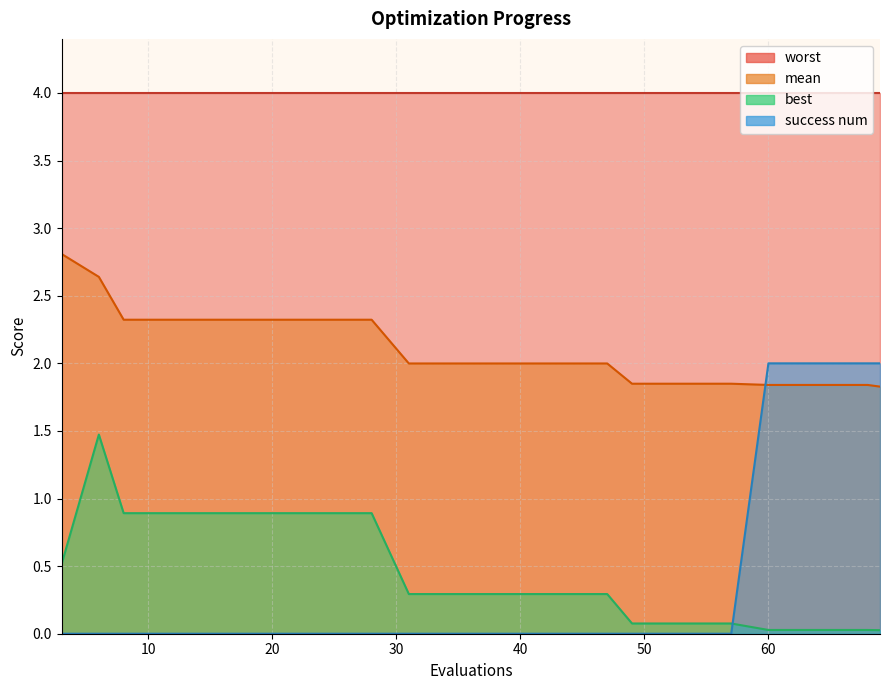

At which category is the sum across all series the highest?

6